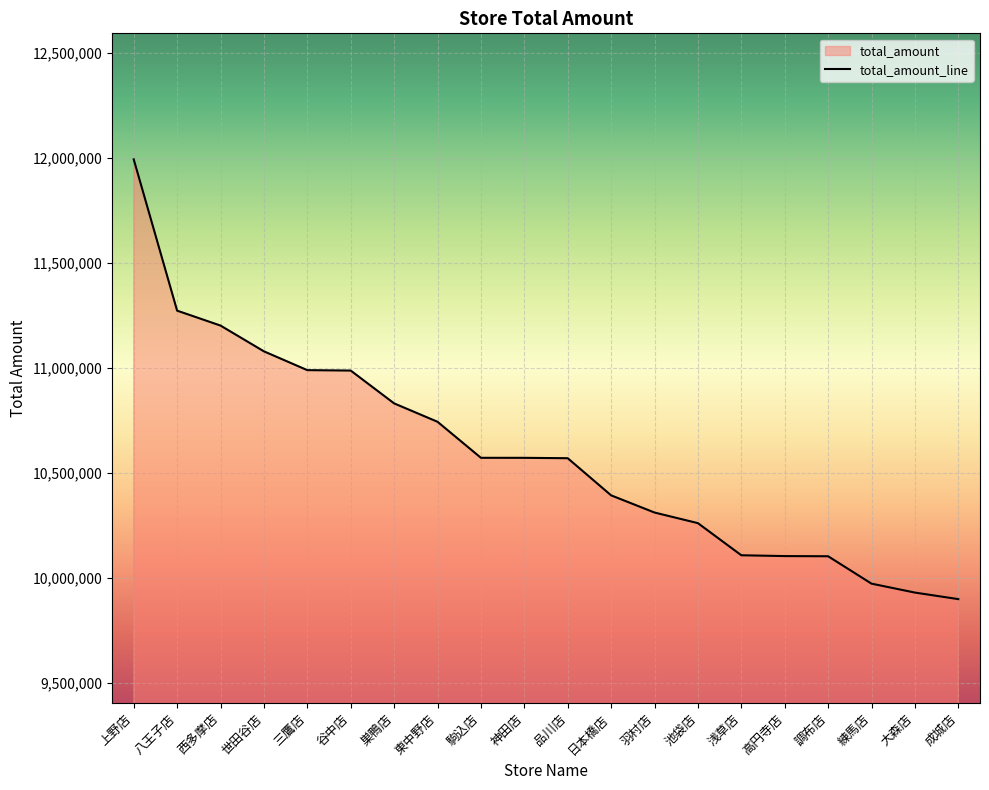

Reading left to right, transcribe all the data shown in this chart.

11992501	11272728	11201742	11079128	10989669	10987737	10831543	10744028	10572645	10572537	10570716	10394015	10312299	10261776	10108985	10105106	10104248	9973943	9931468	9900304